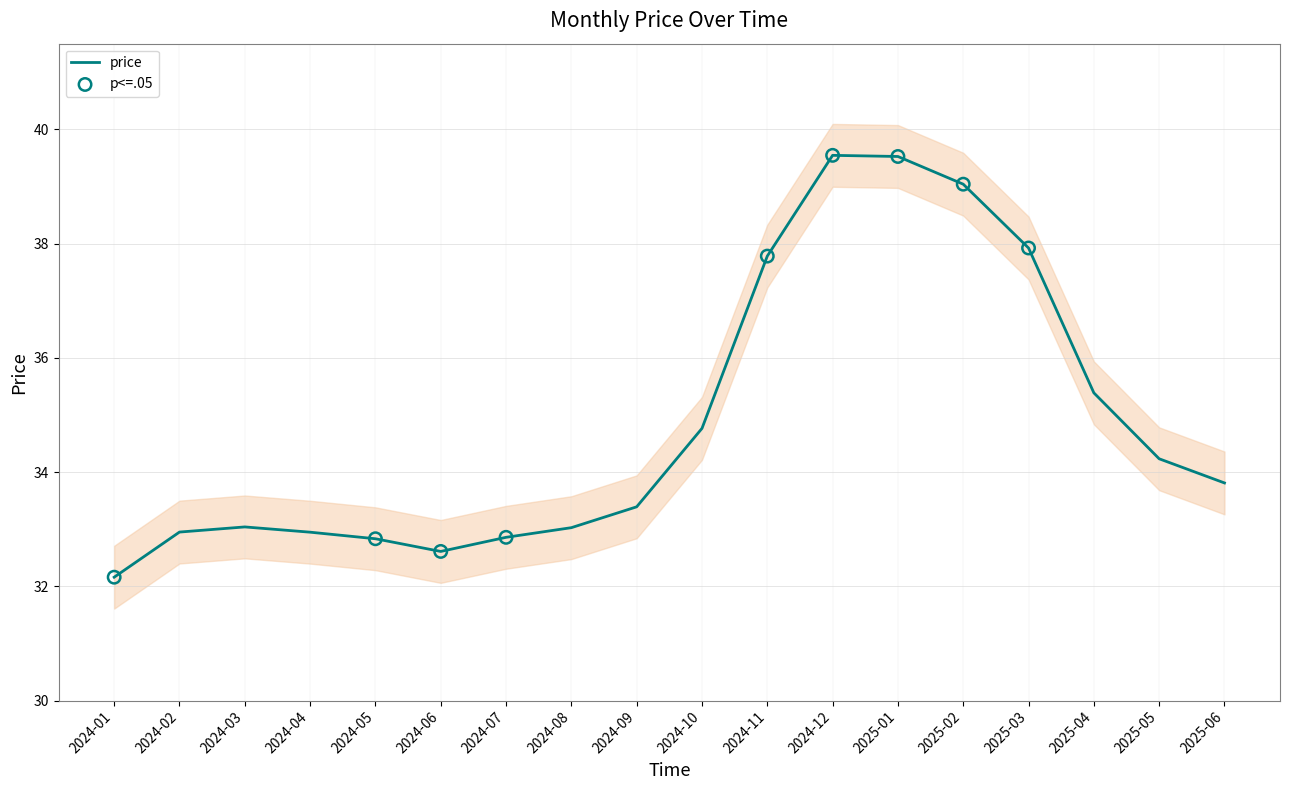

What is the change in value from 2024-08 to 2024-12?

+6.5